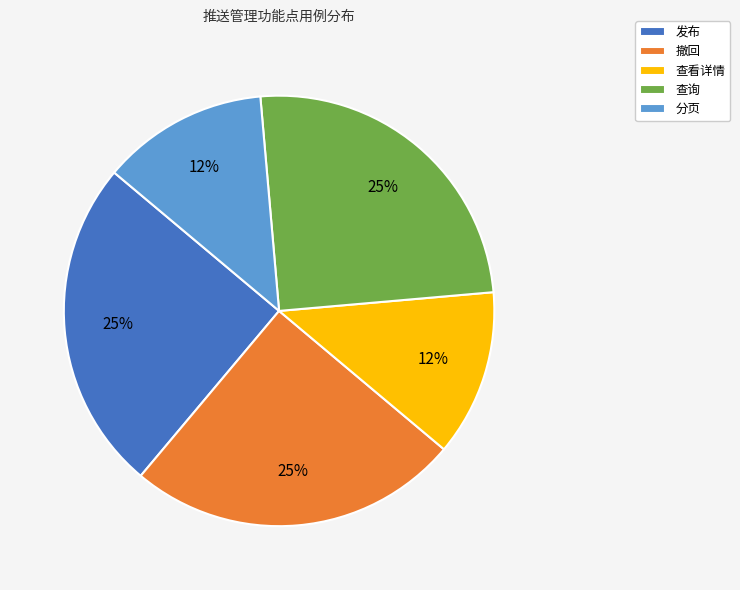

What percentage is the 发布 slice, to the nearest percent?

25%